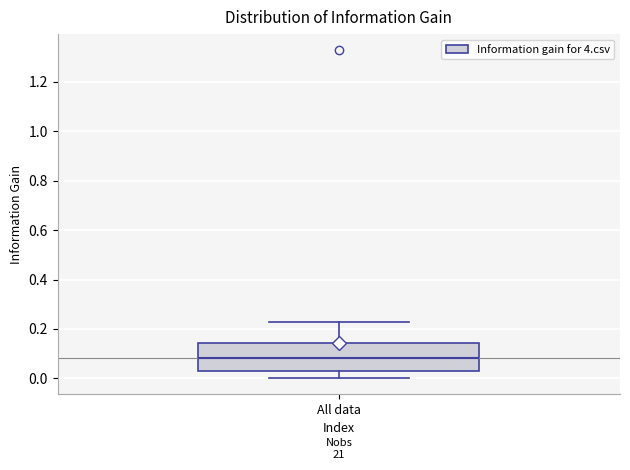

Read this box plot against the y-axis: the position of the median line, the range covered by the box, and the ends of both whiskers. The values are not printed on the chart, so give them approximately, as read against the axis.

median 0.08, box 0.02 to 0.14, whiskers 0.00 to 0.22